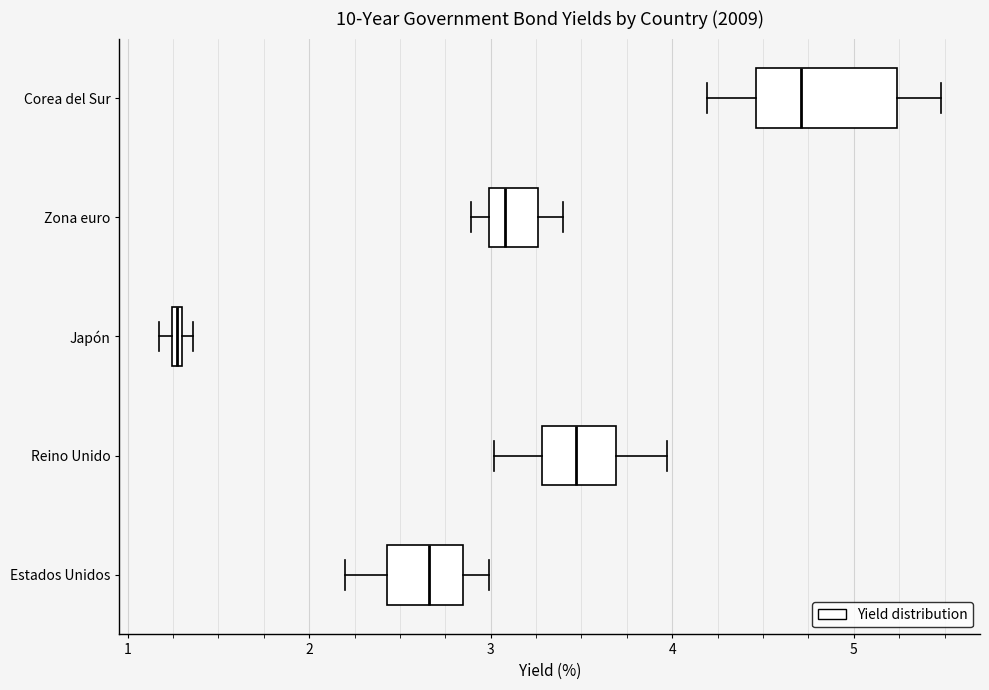

Where is the left edge of the box for Reino Unido on the x-axis? The values are not printed on the chart, so give them approximately, as read against the axis.

3.3